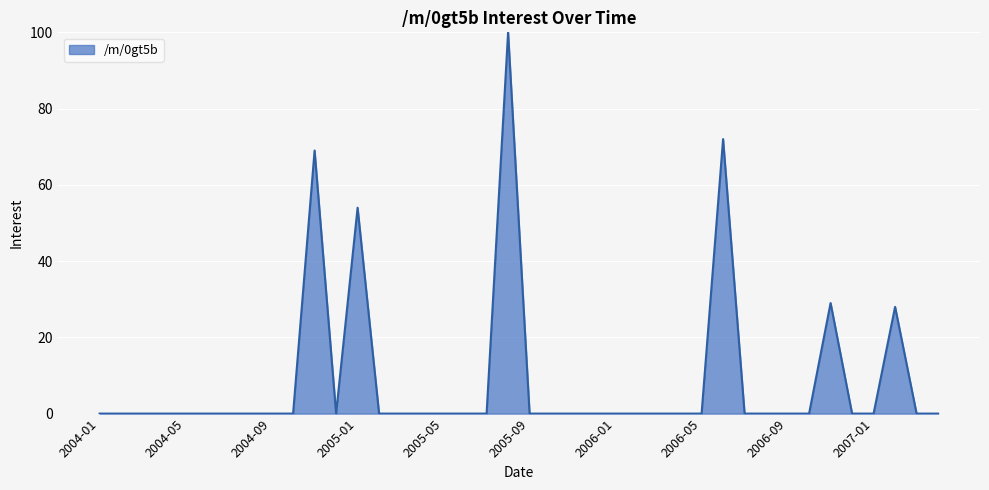

What is the maximum value shown in the chart?

100